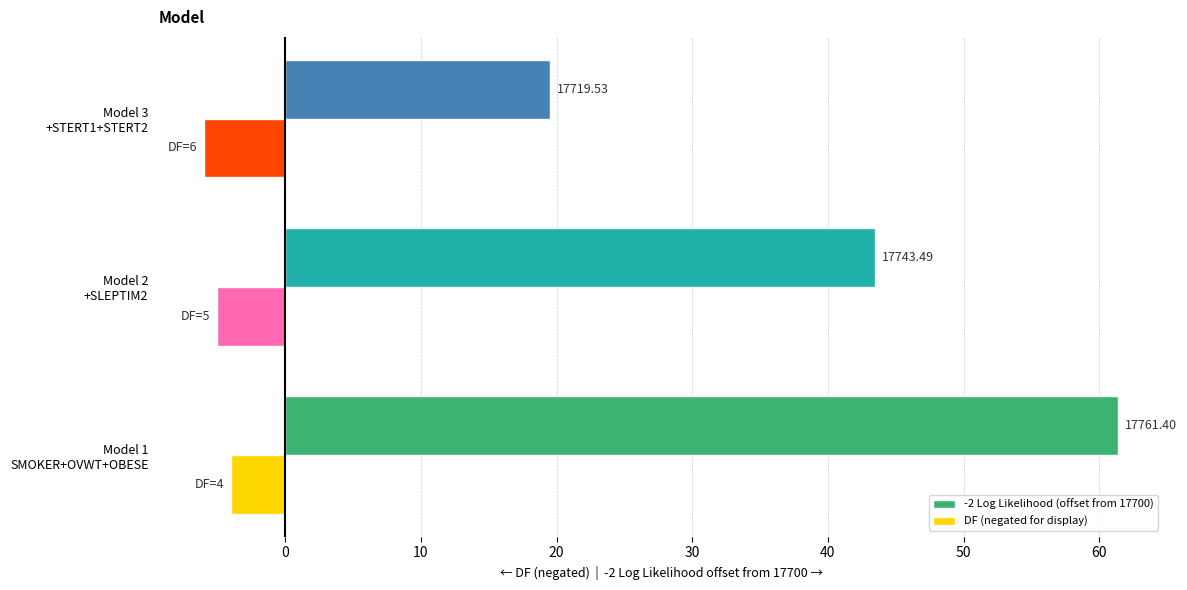

What are all the series names shown in the legend?

-2 Log Likelihood (offset from 17700), DF (negated for display)